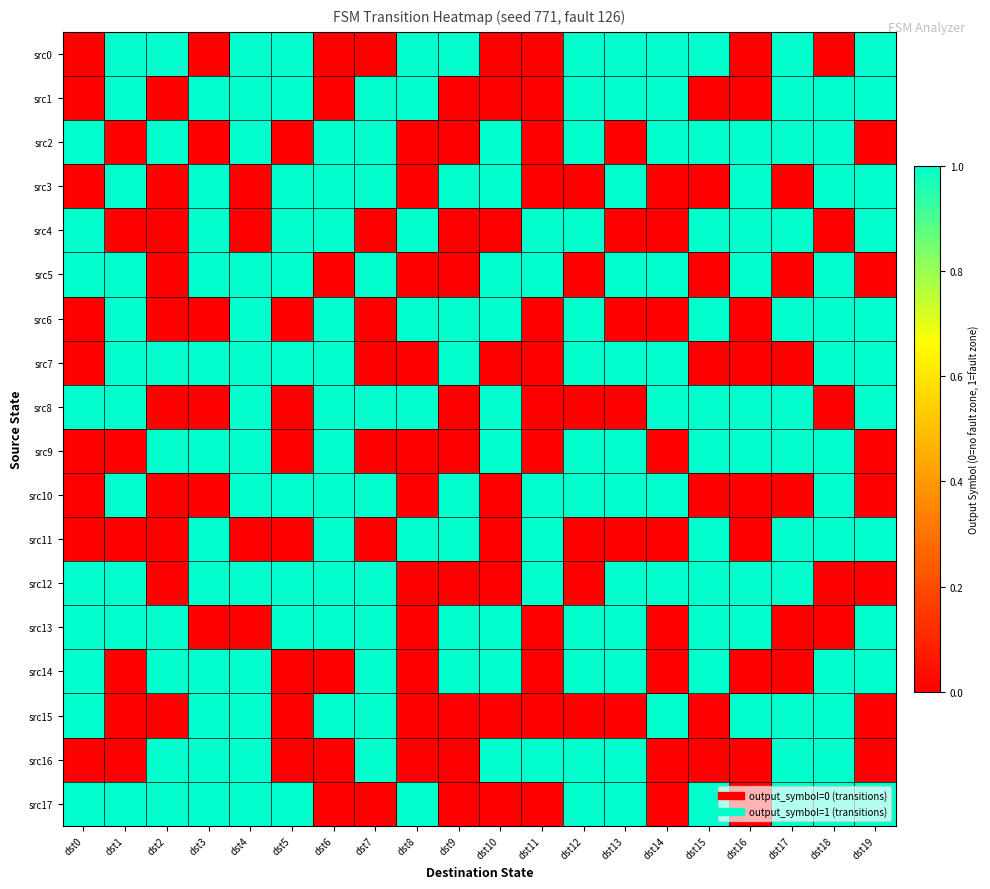

Which series has the largest range (max minus min)?

src0